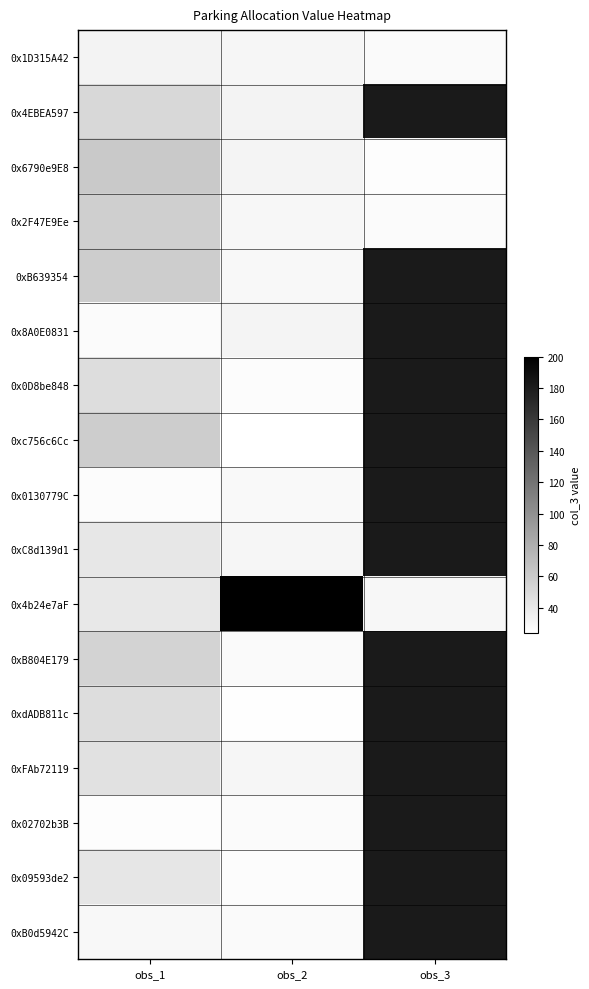

Where is 0x0130779C nearest to the value 27?

obs_1